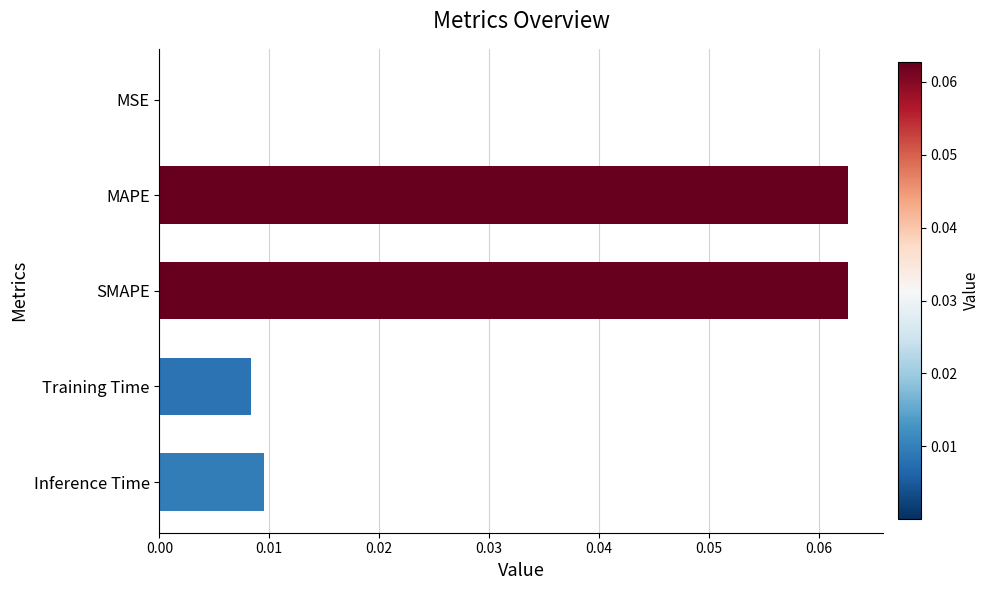

Are the bars horizontal?

Yes